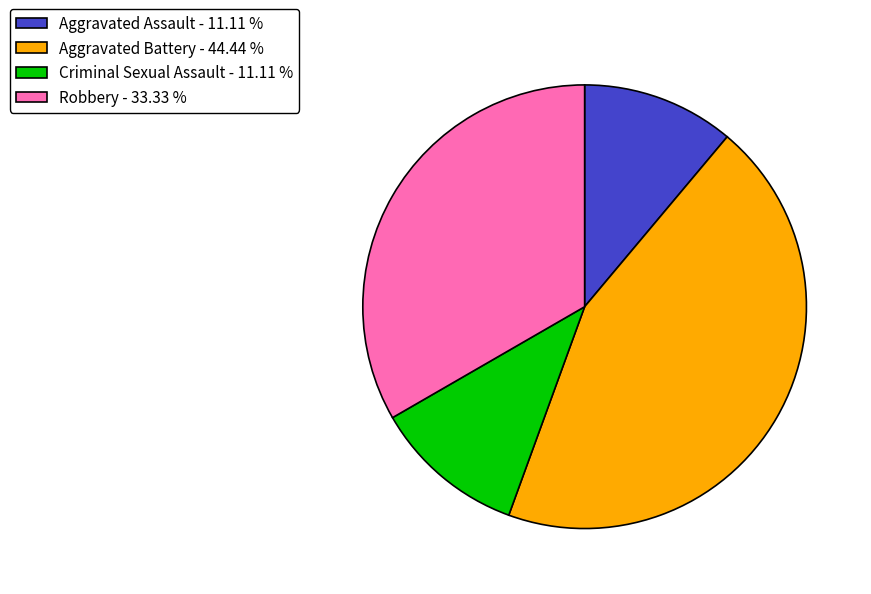

Is there any slice that represents more than half of the pie?

No